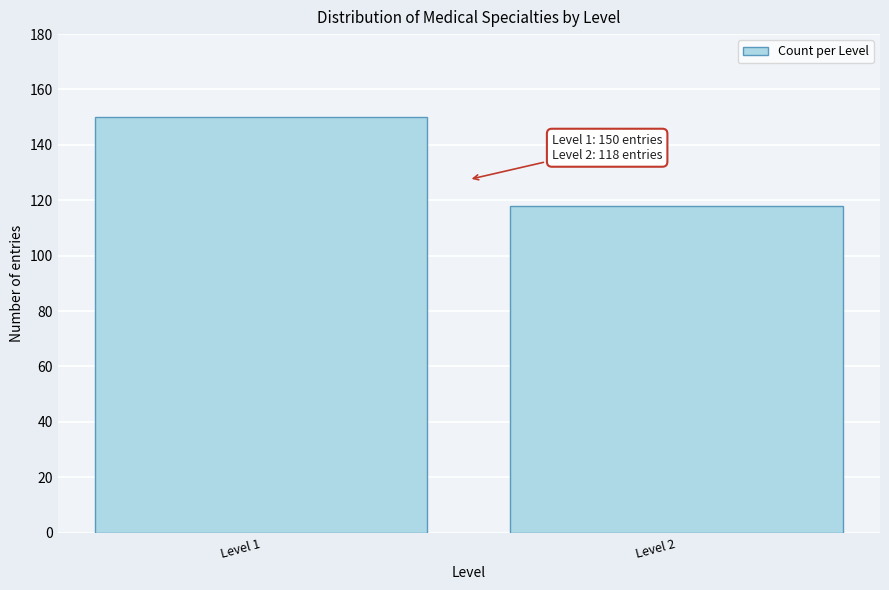

Reading left to right, list all the values displayed in this chart.

150	118